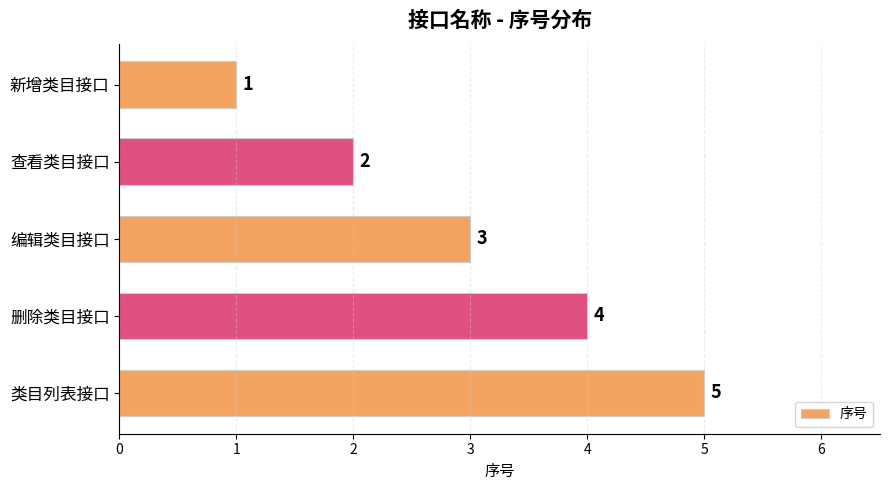

Is it true that the value at 类目列表接口 is 8?

False